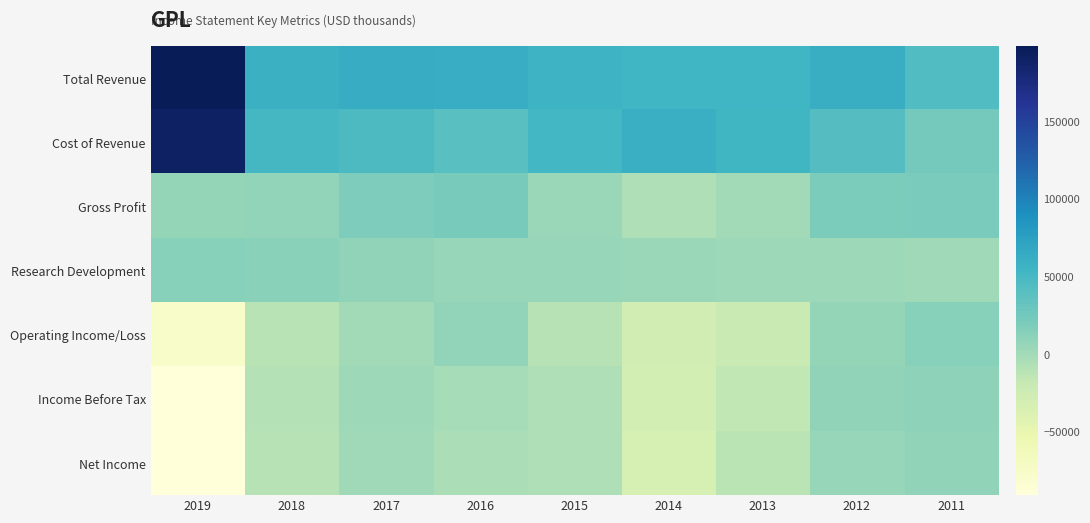

Between 2014 and 2019, which is larger?

2019